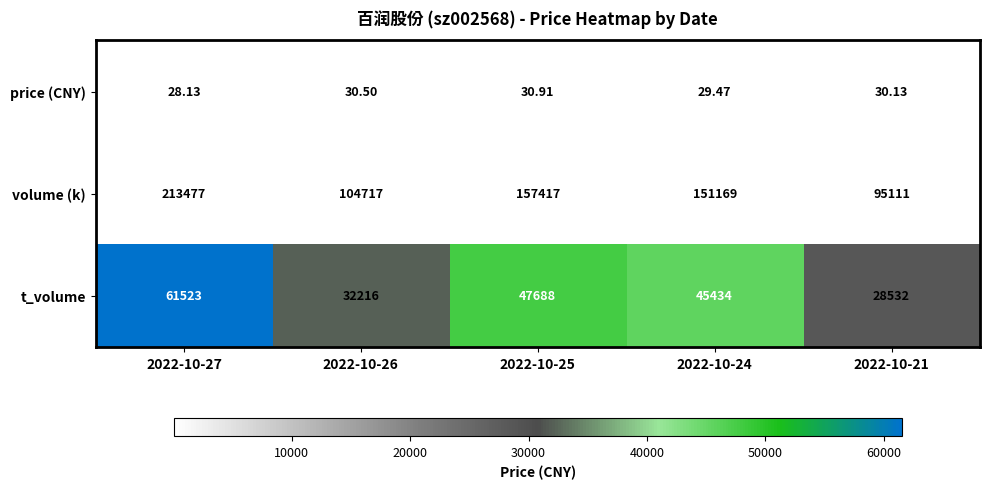

Which series has the widest spread of values?

volume (k)